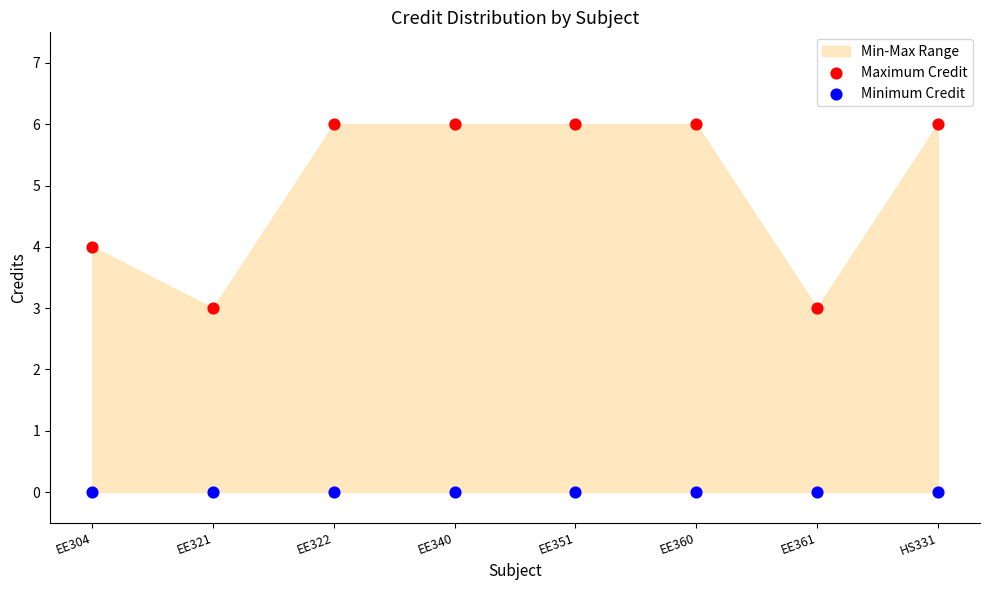

Which series reaches the maximum Y coordinate?

Maximum Credit